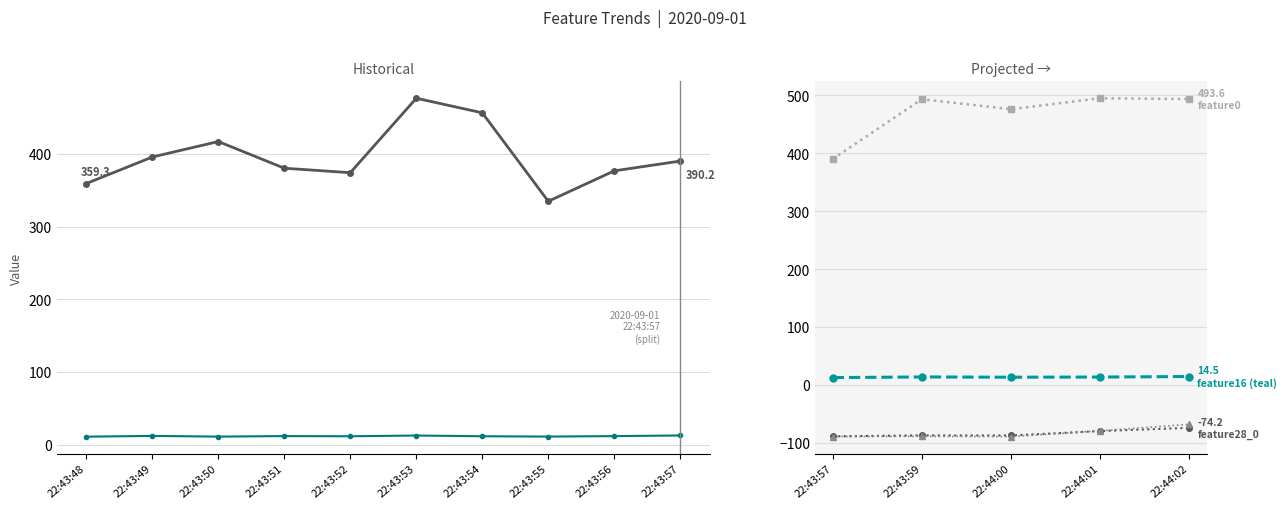

At 22:44:00, list the series in order from largest to smallest.

feature0, feature16, feature28_0, feature28_1